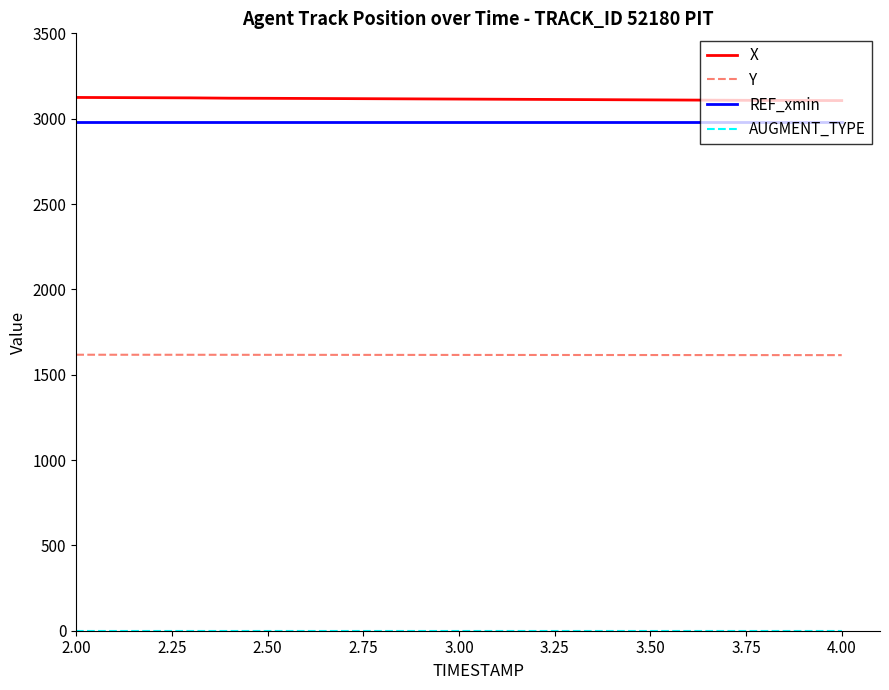

True or false: REF_xmin and X intersect in this chart.

False